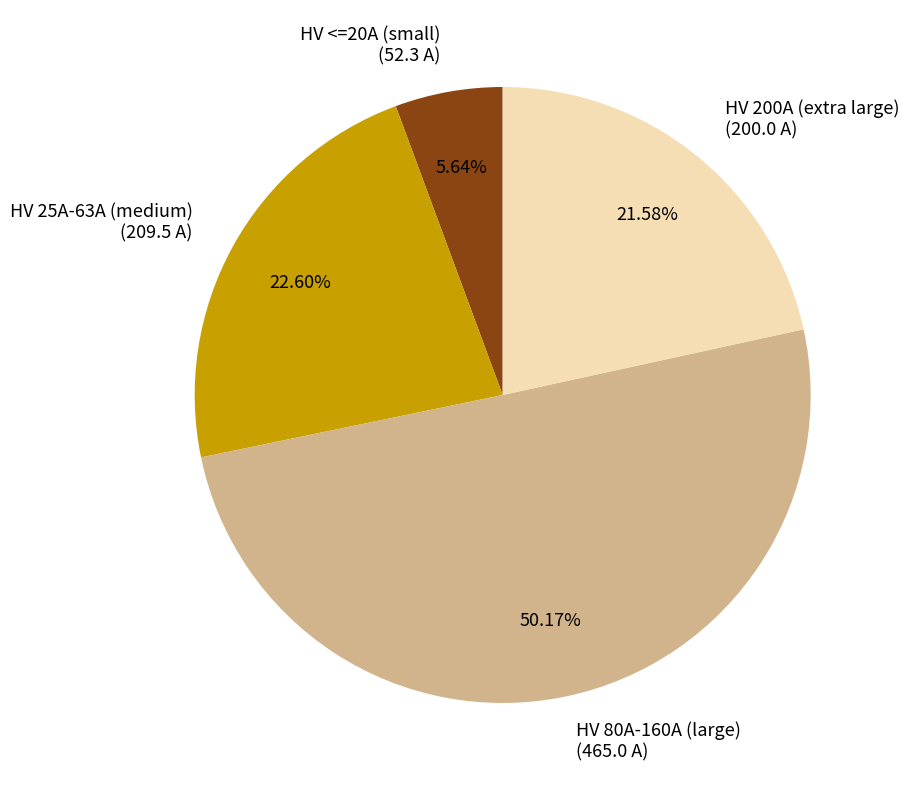

Which has a higher value, HV <=20A (small) (52.3 A) or HV 25A-63A (medium) (209.5 A)?

HV 25A-63A (medium) (209.5 A)